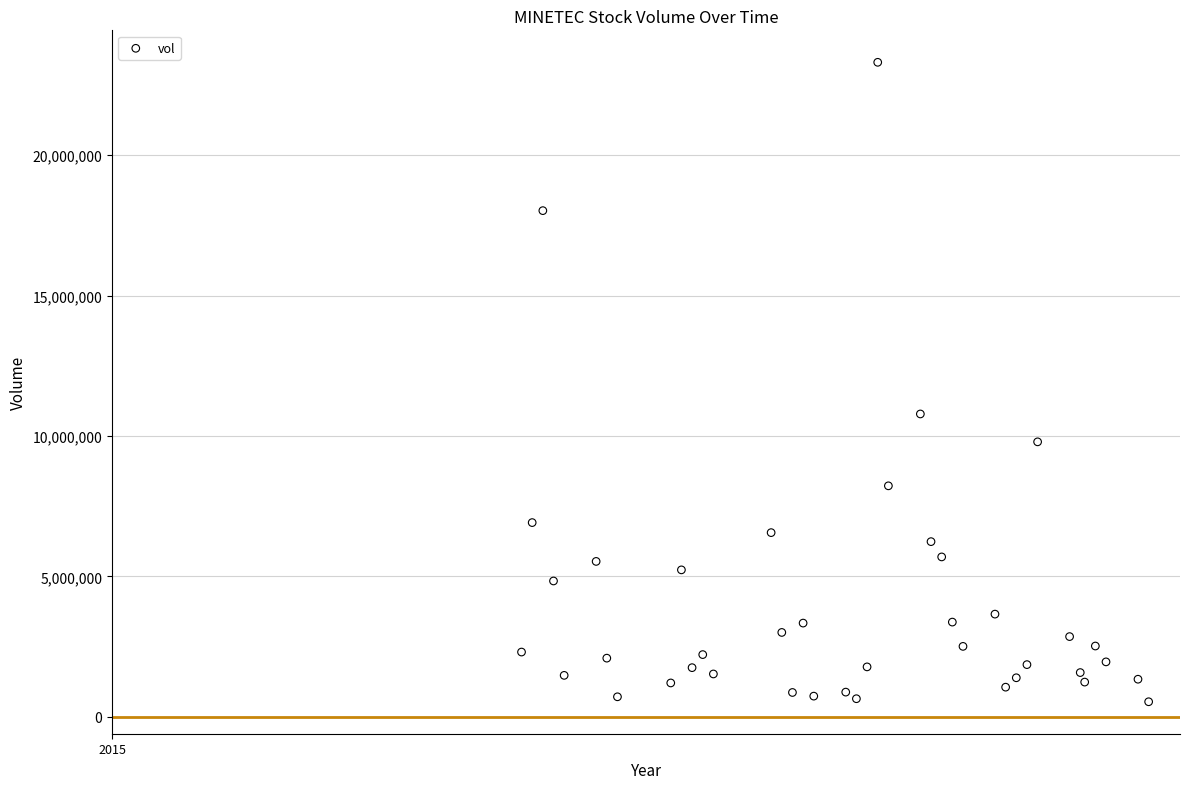

What Y value in the scatter plot is closest to 11923400?

10786100